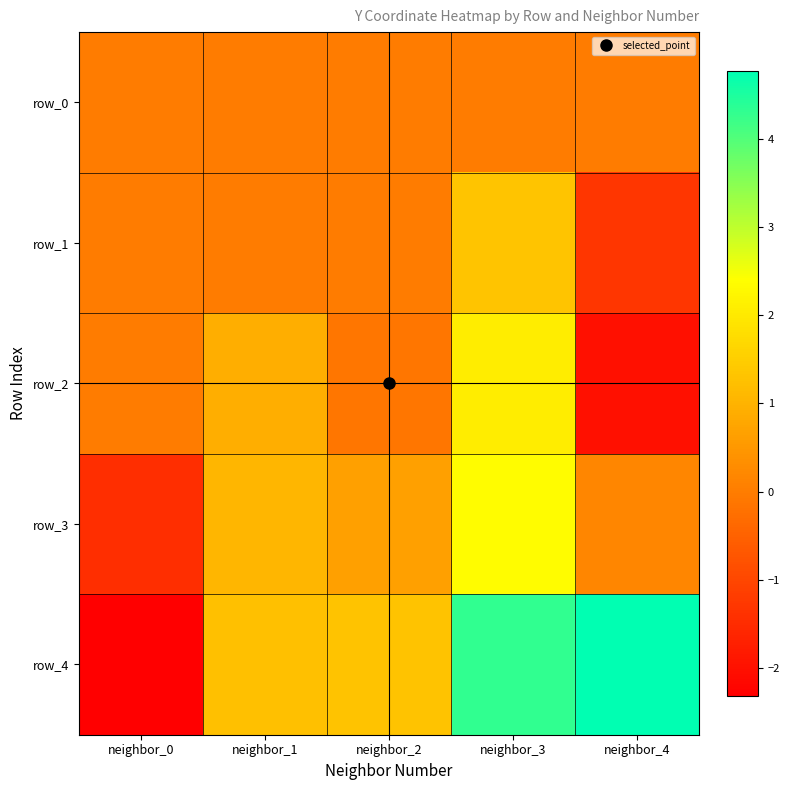

Which series changed the most between neighbor_2 and neighbor_4?

row_4